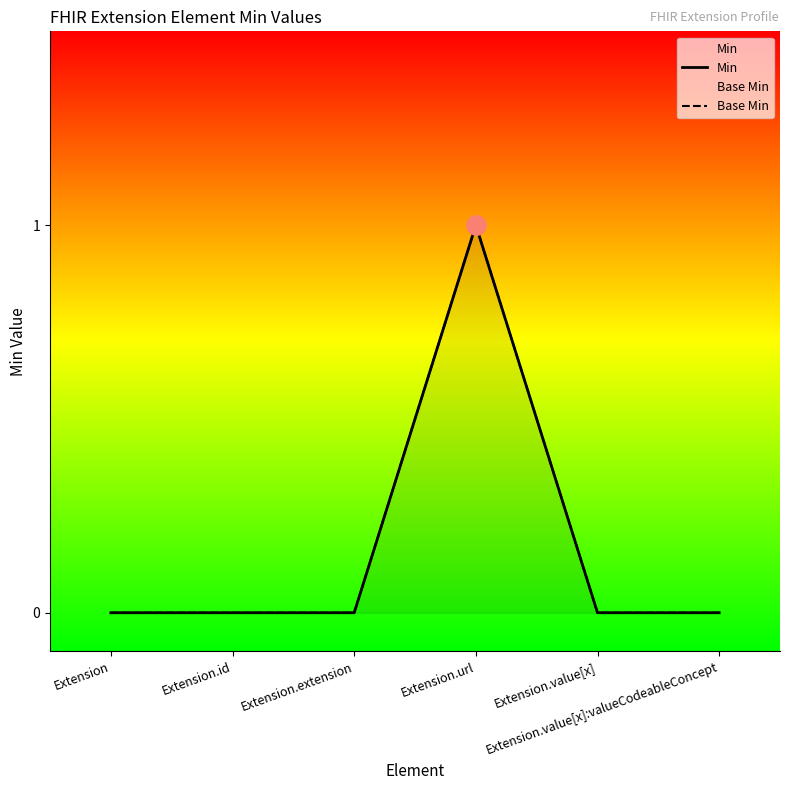

True or false: Min and Base Min intersect in this chart.

False